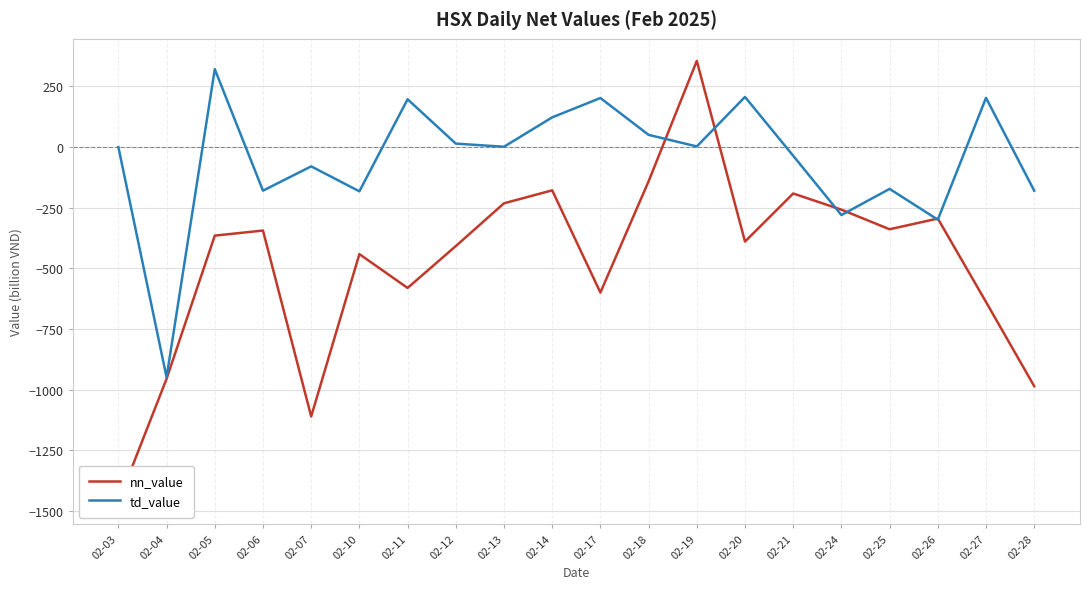

What is the smallest value displayed?

-1462.4